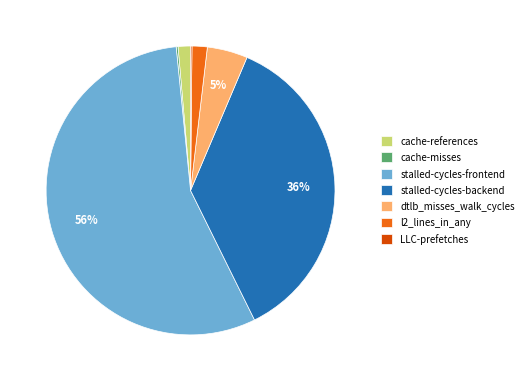

Between dtlb_misses_walk_cycles and stalled-cycles-frontend, which is larger?

stalled-cycles-frontend